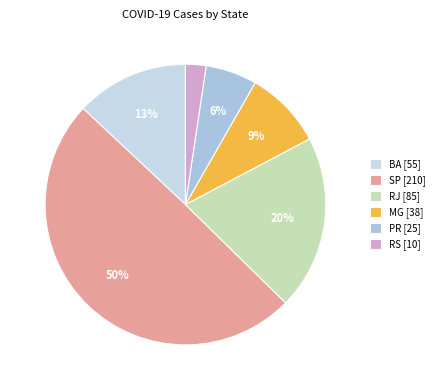

Rank the categories by value from highest to lowest.

SP [210], RJ [85], BA [55], MG [38], PR [25], RS [10]